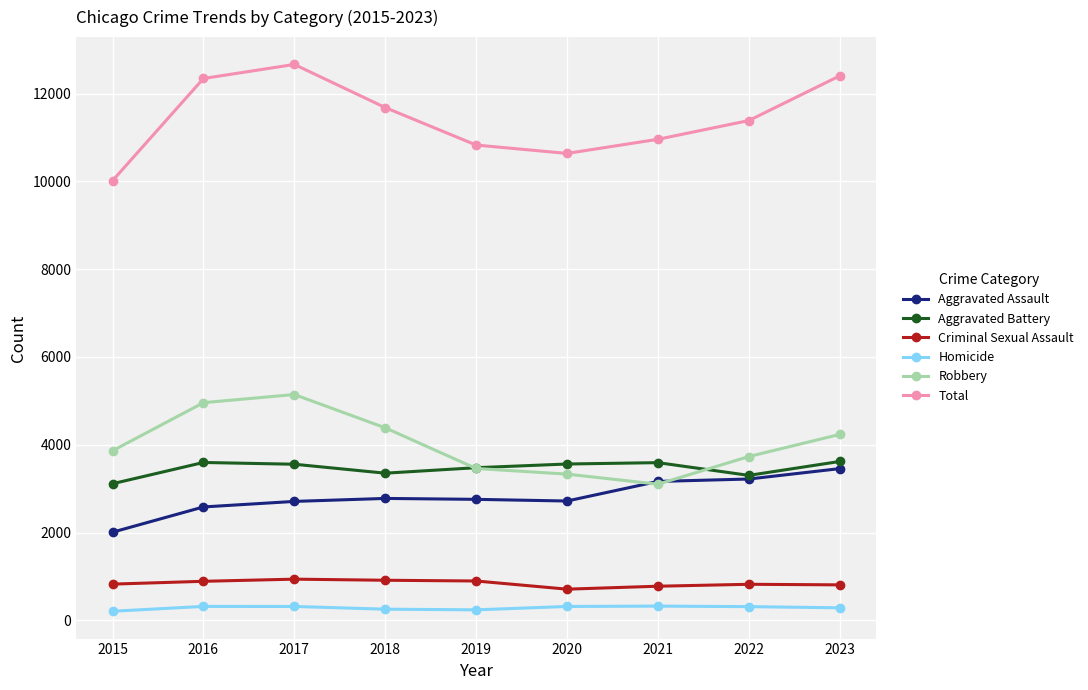

List the series in order of their peak value, lowest first.

Homicide, Criminal Sexual Assault, Aggravated Assault, Aggravated Battery, Robbery, Total